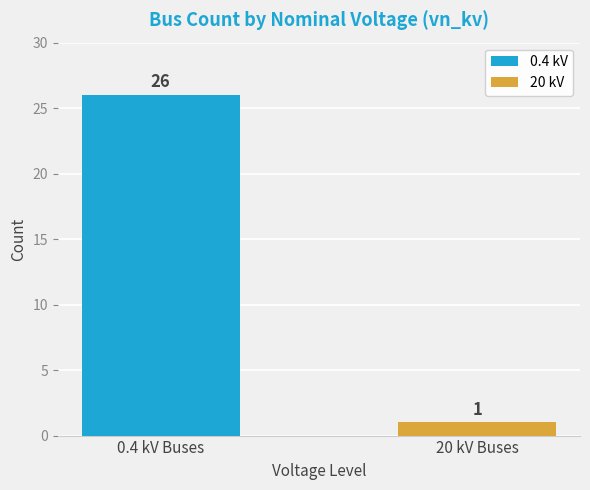

Rank the series by their maximum value, from lowest to highest.

20 kV, 0.4 kV